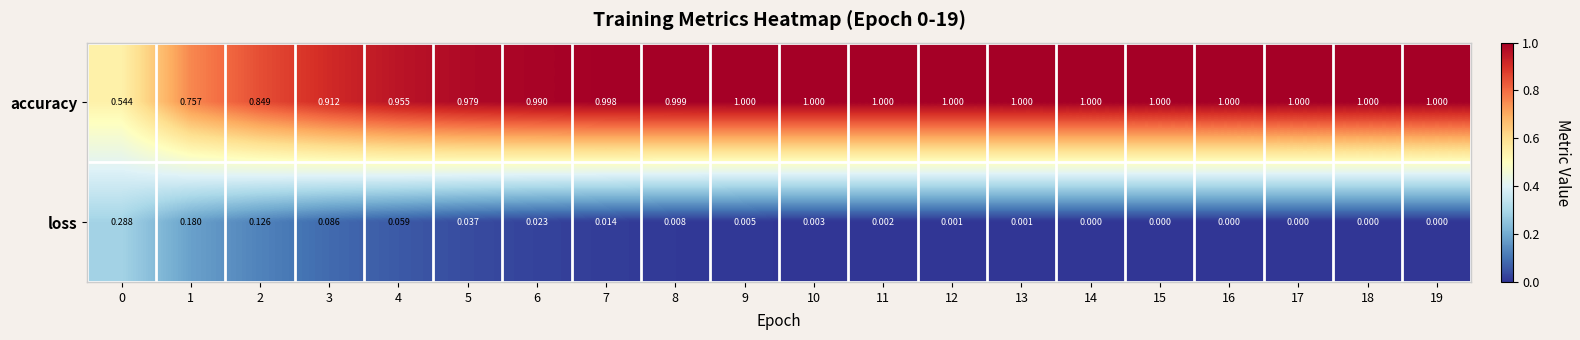

Which series has the largest range (max minus min)?

accuracy